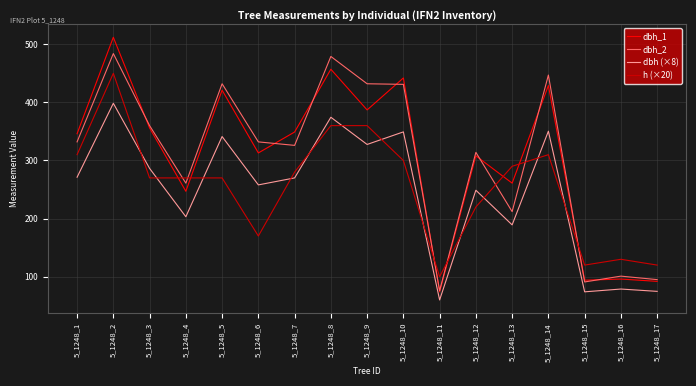

What are all the series names shown in the legend?

dbh_1, dbh_2, dbh (×8), h (×20)